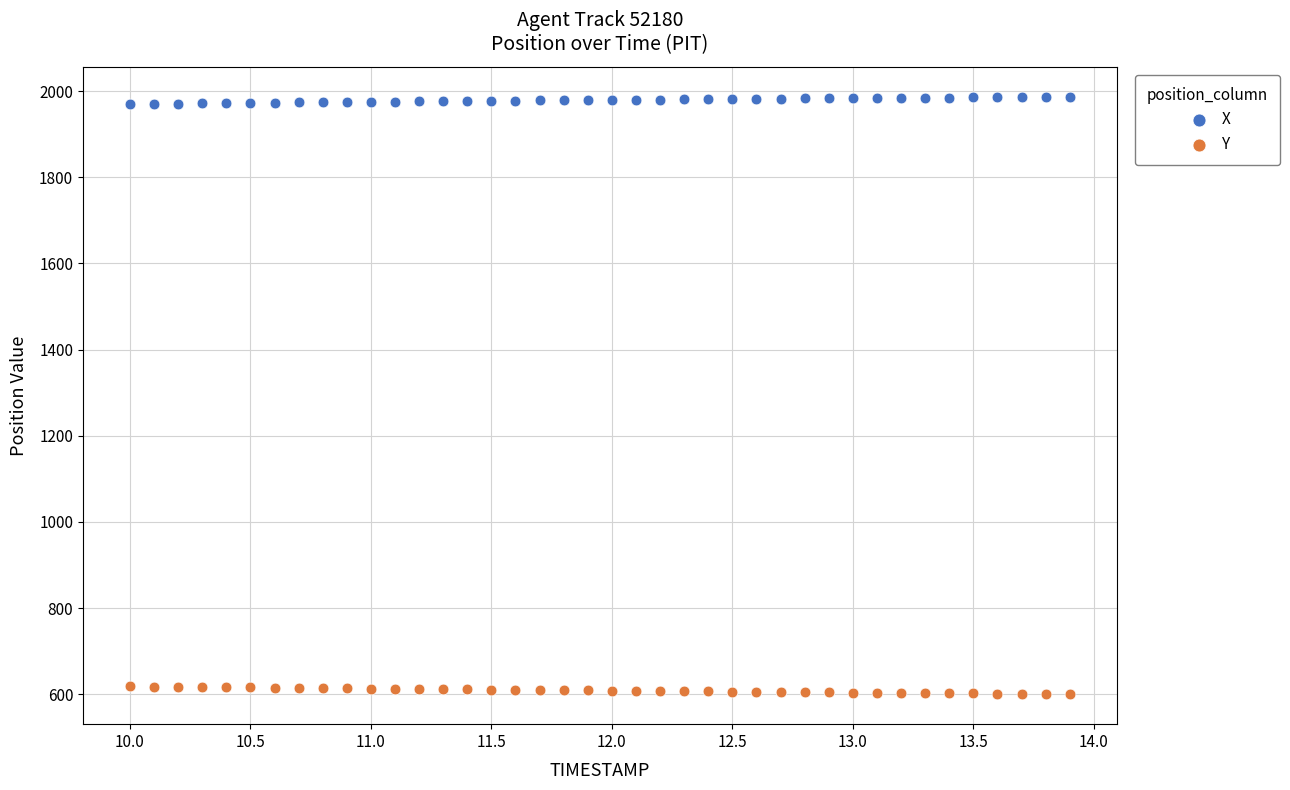

Which series contains the highest Y value?

X